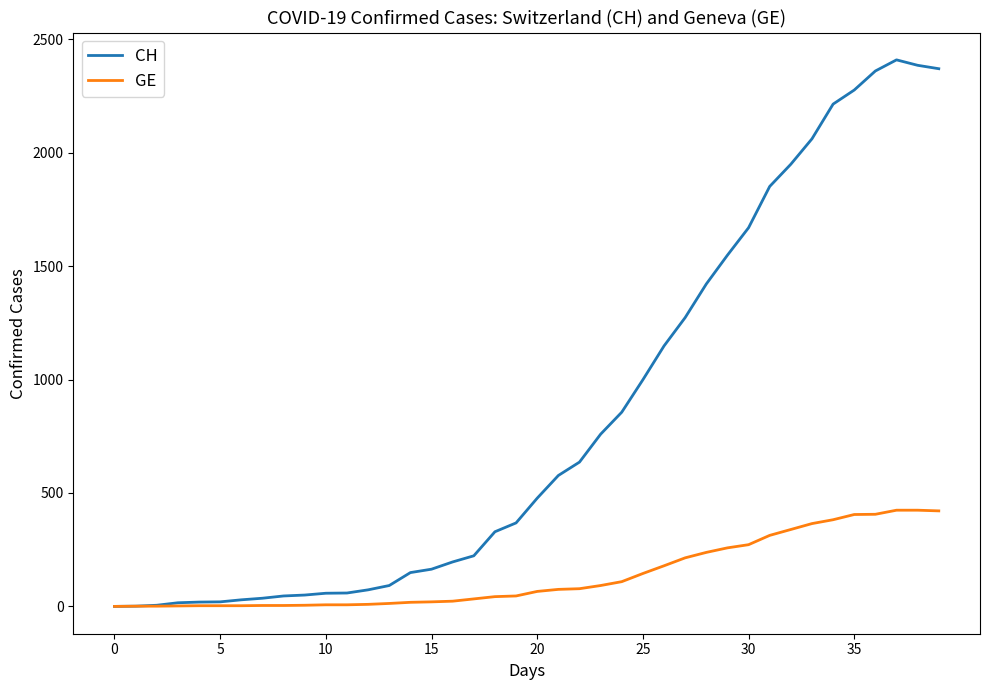

Which series has the largest range (max minus min)?

CH